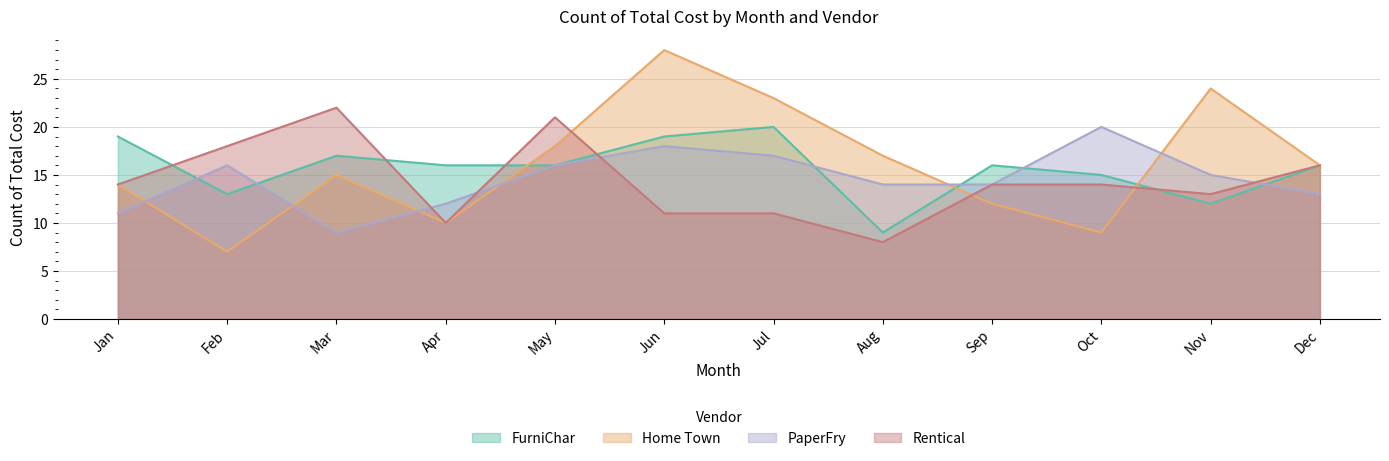

Does the chart display data point markers on the line(s)?

No